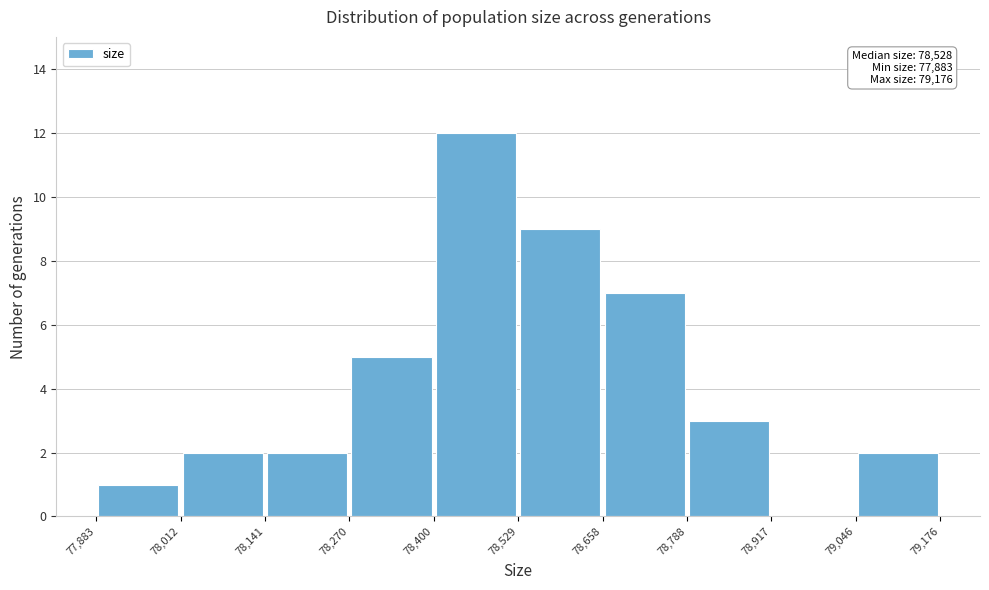

Which range on the x-axis has the tallest bar?

78,400 to 78,529